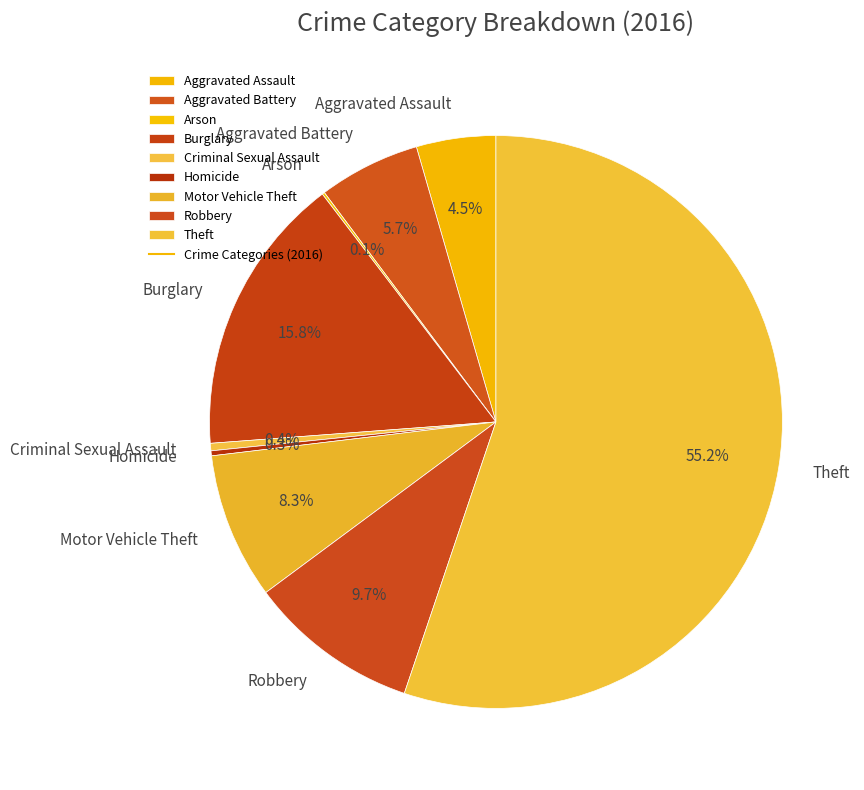

Is Burglary the majority of the pie?

No